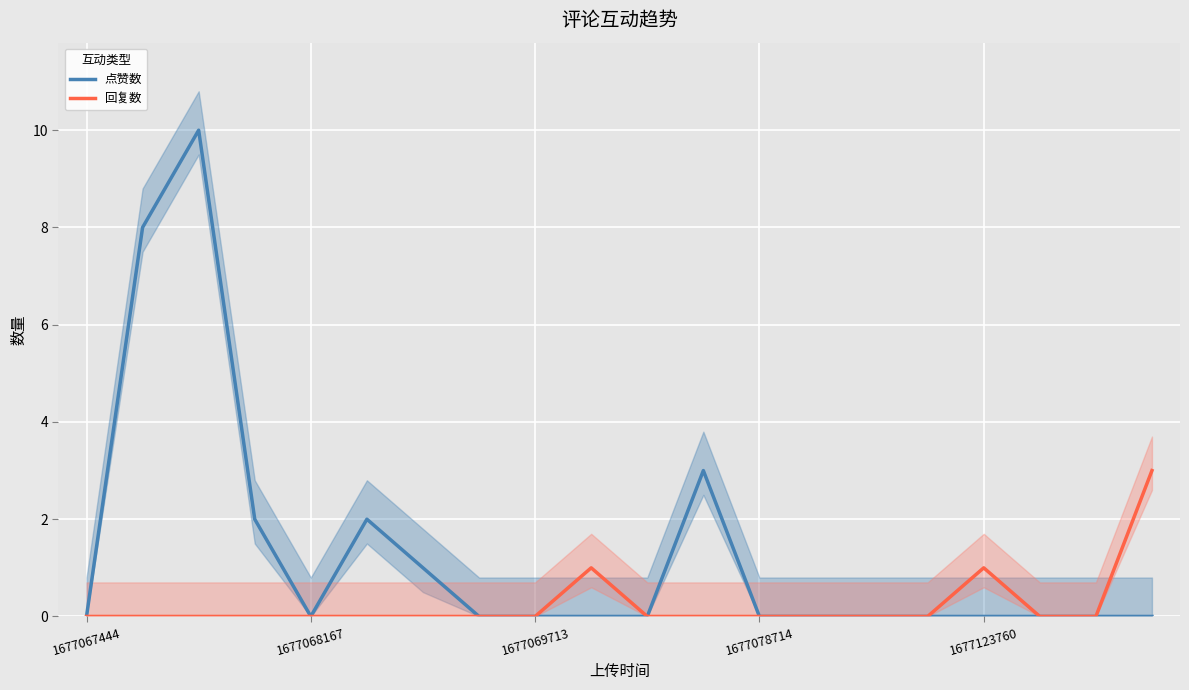

What is the highest value of the 点赞数 series?

10